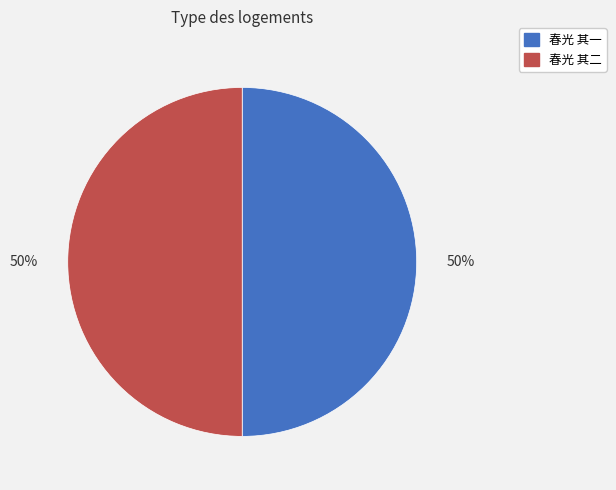

To the nearest percent, what percentage of the pie is 春光 其二?

50%